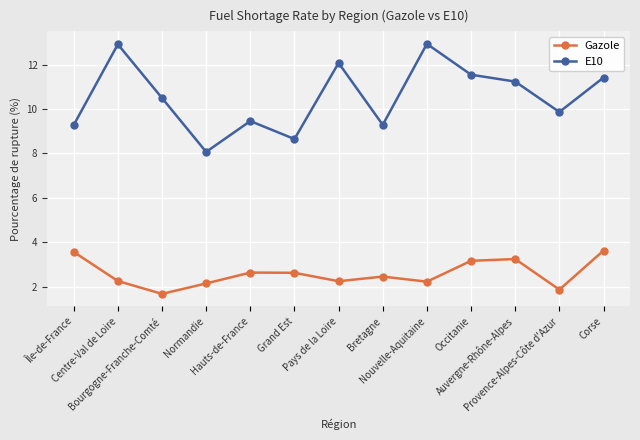

List the series in order of their peak value, highest first.

E10, Gazole